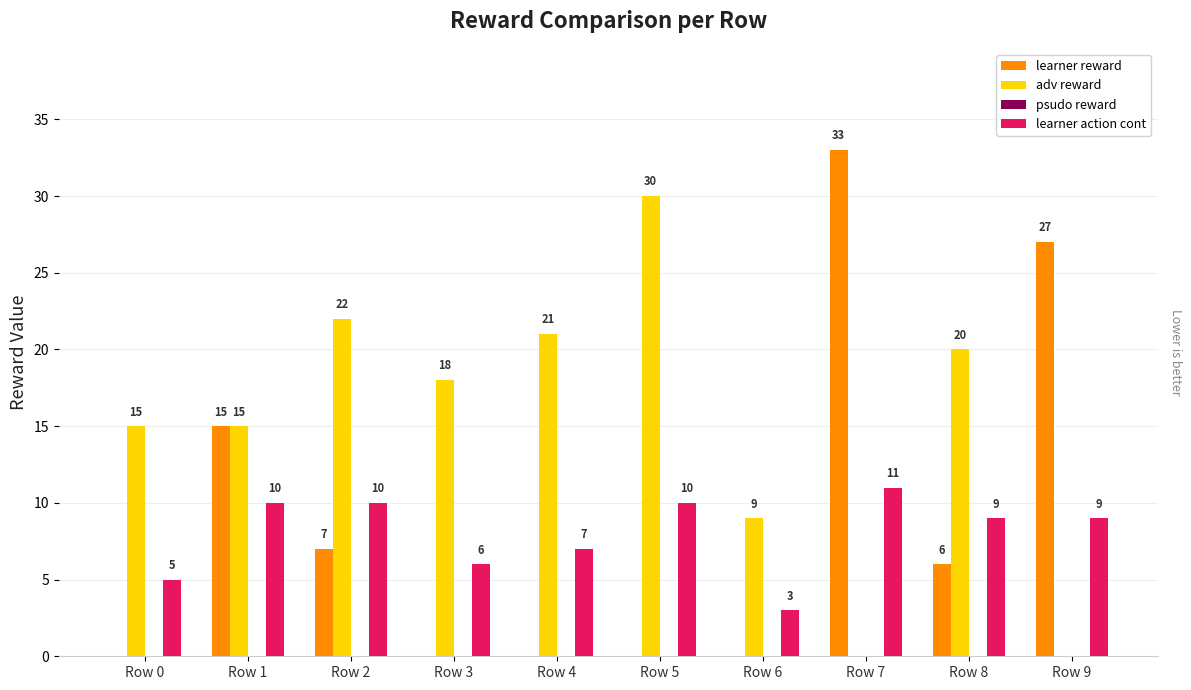

The value of adv reward at Row 1 is 25. True or false?

False